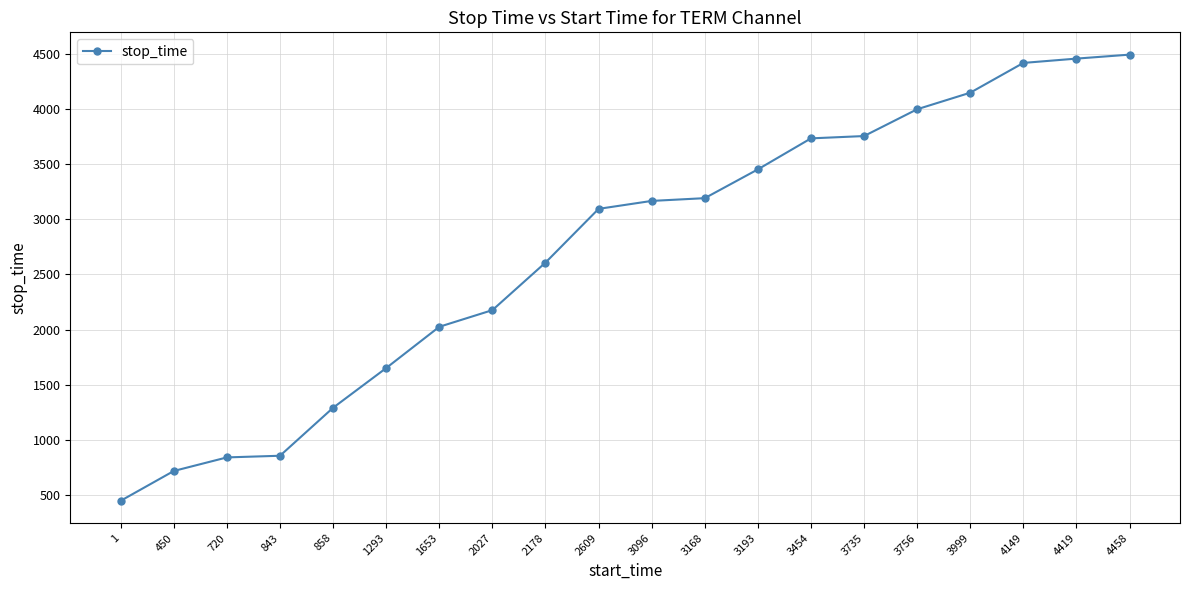

What is the change in value from 858 to 3168?

+1900